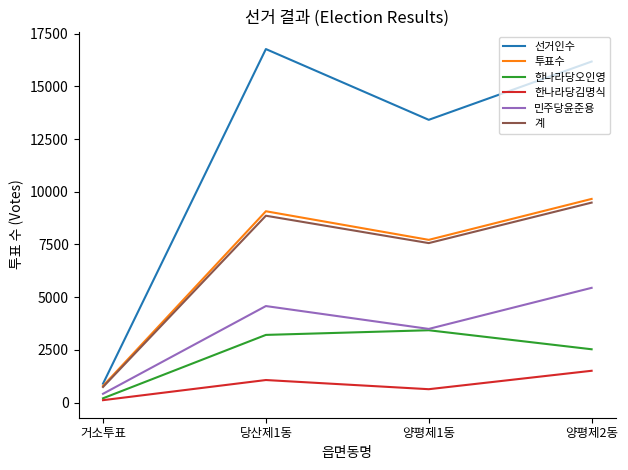

At how many categories does at least one series exceed 13307?

3